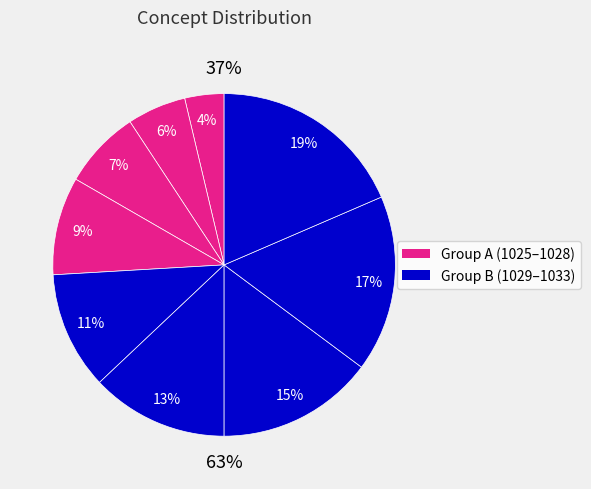

Count the number of slices in the pie.

9